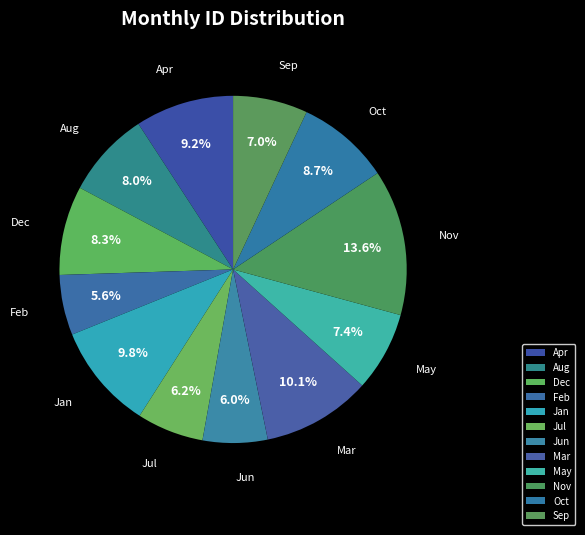

Does any single category account for the majority?

No